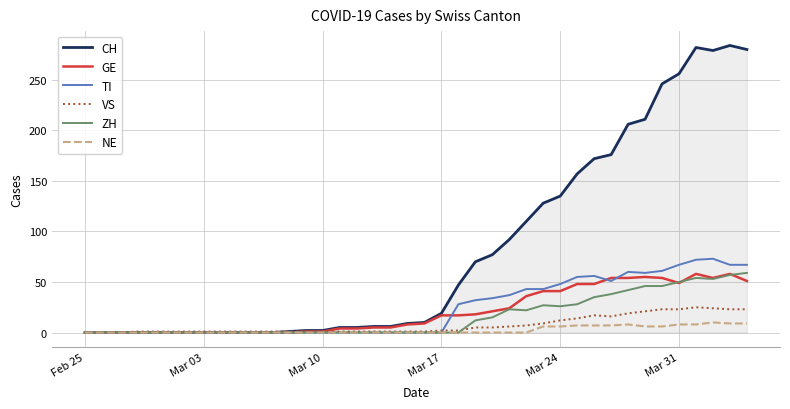

What is the maximum value for TI?

73